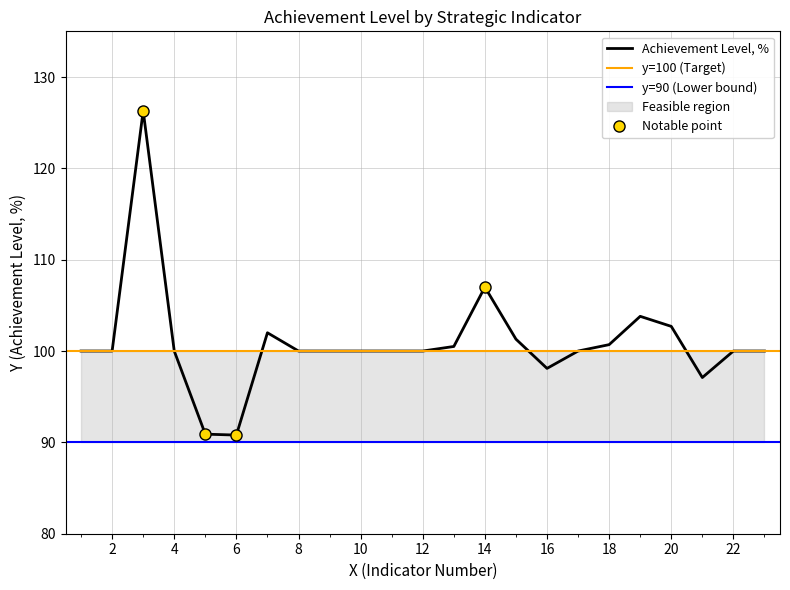

What is the value of the 2nd point from the left?

100.0